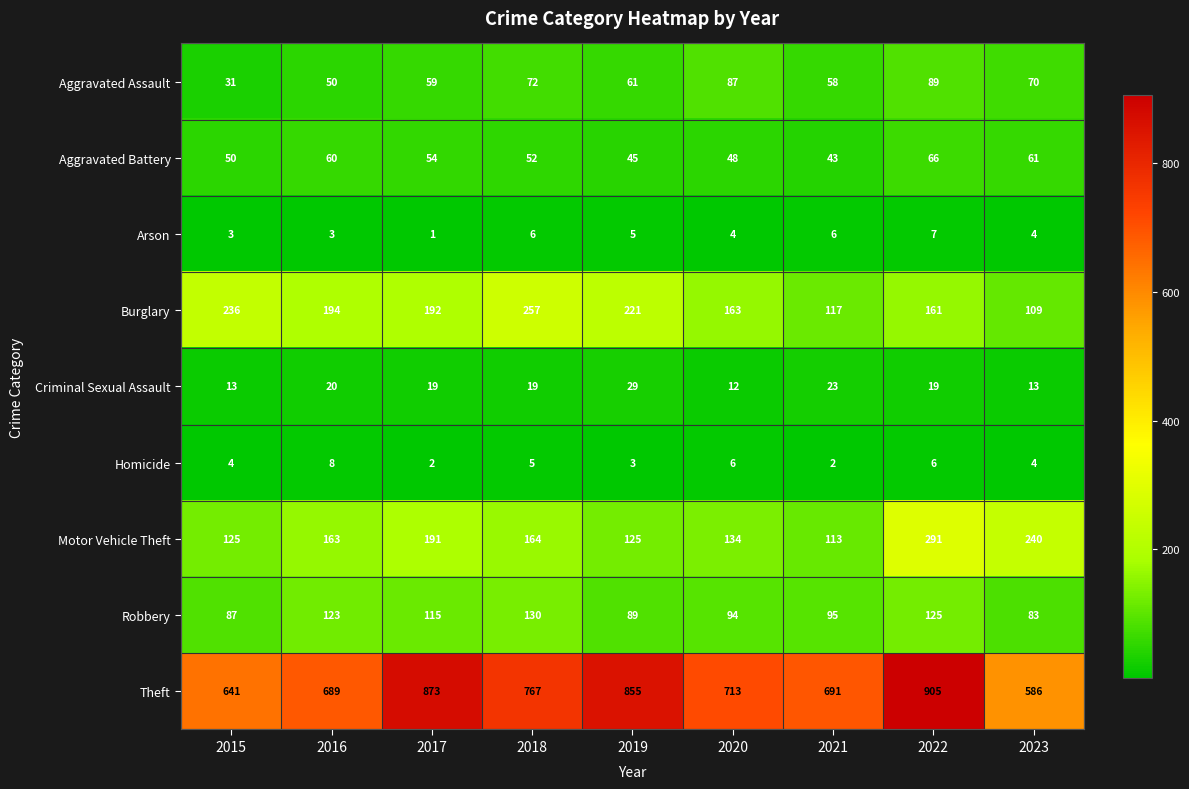

How many Homicide values are between 3 and 6?

6